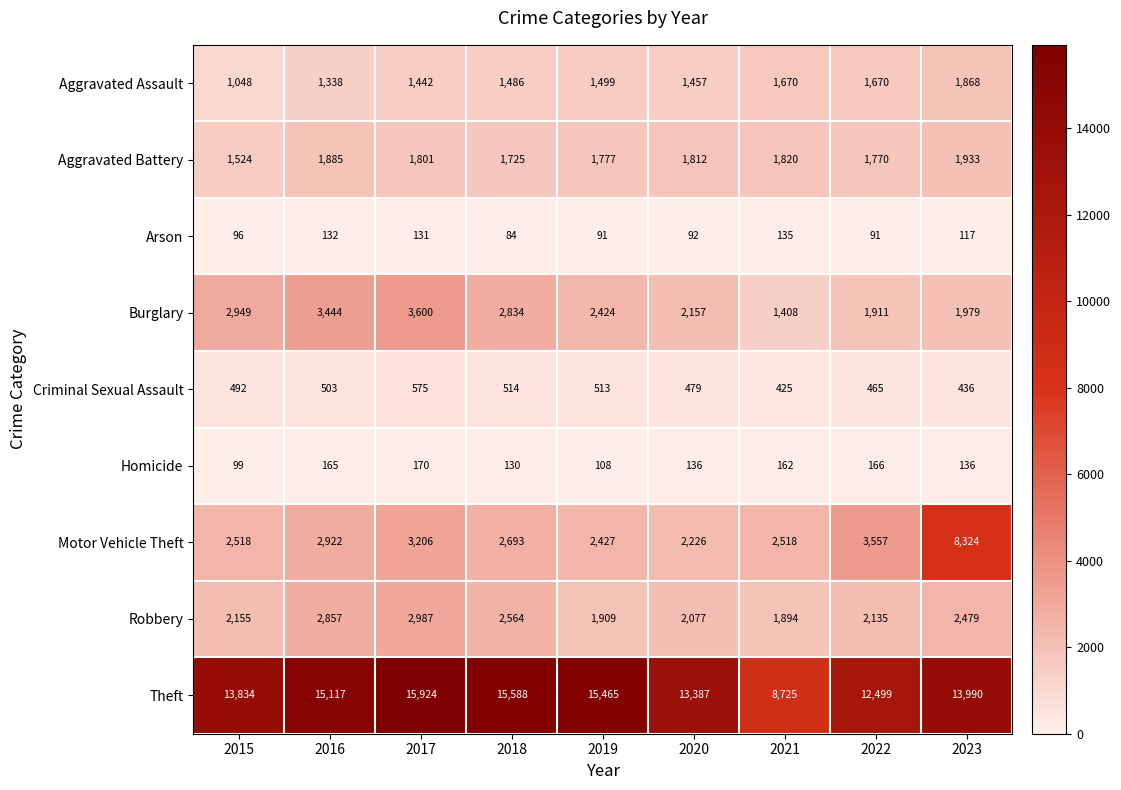

How many data points does each series have?

9